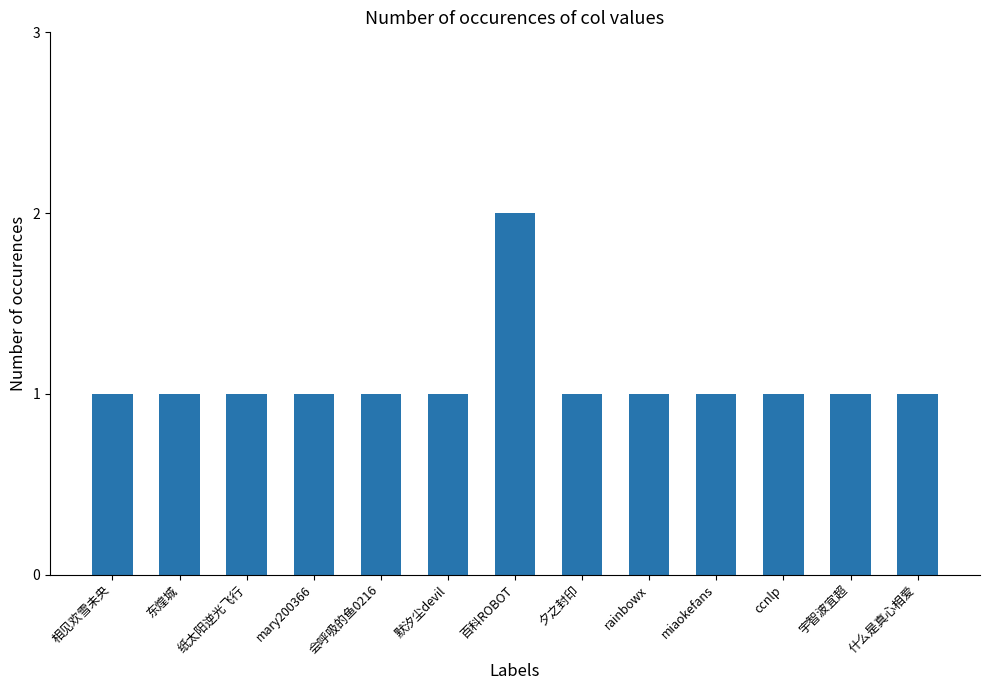

The chart shows a value of 2 at 会呼吸的鱼0216. True or false?

False